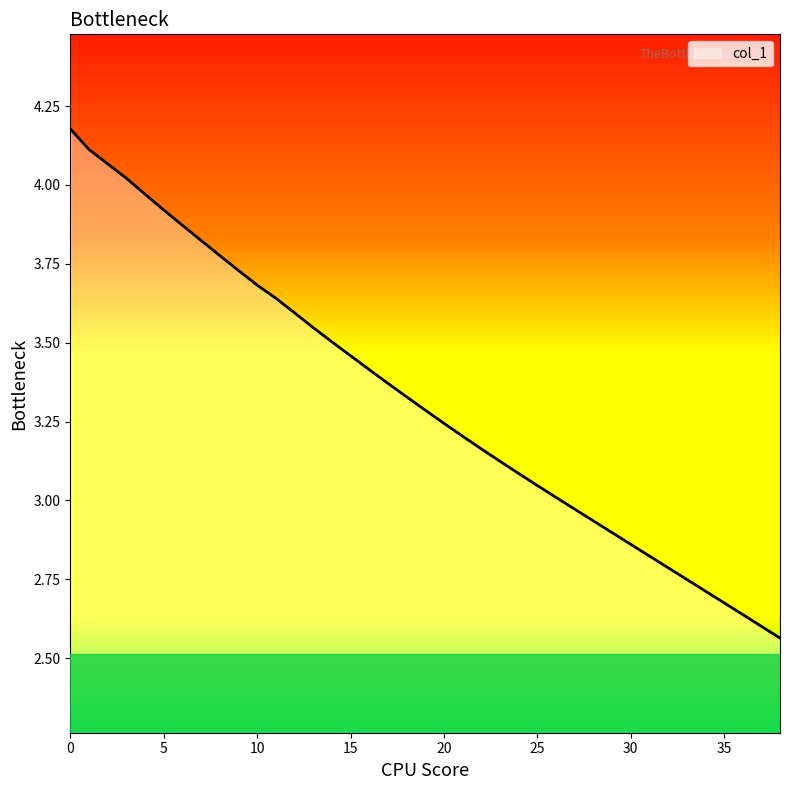

At which label is the value closest to 3?

26